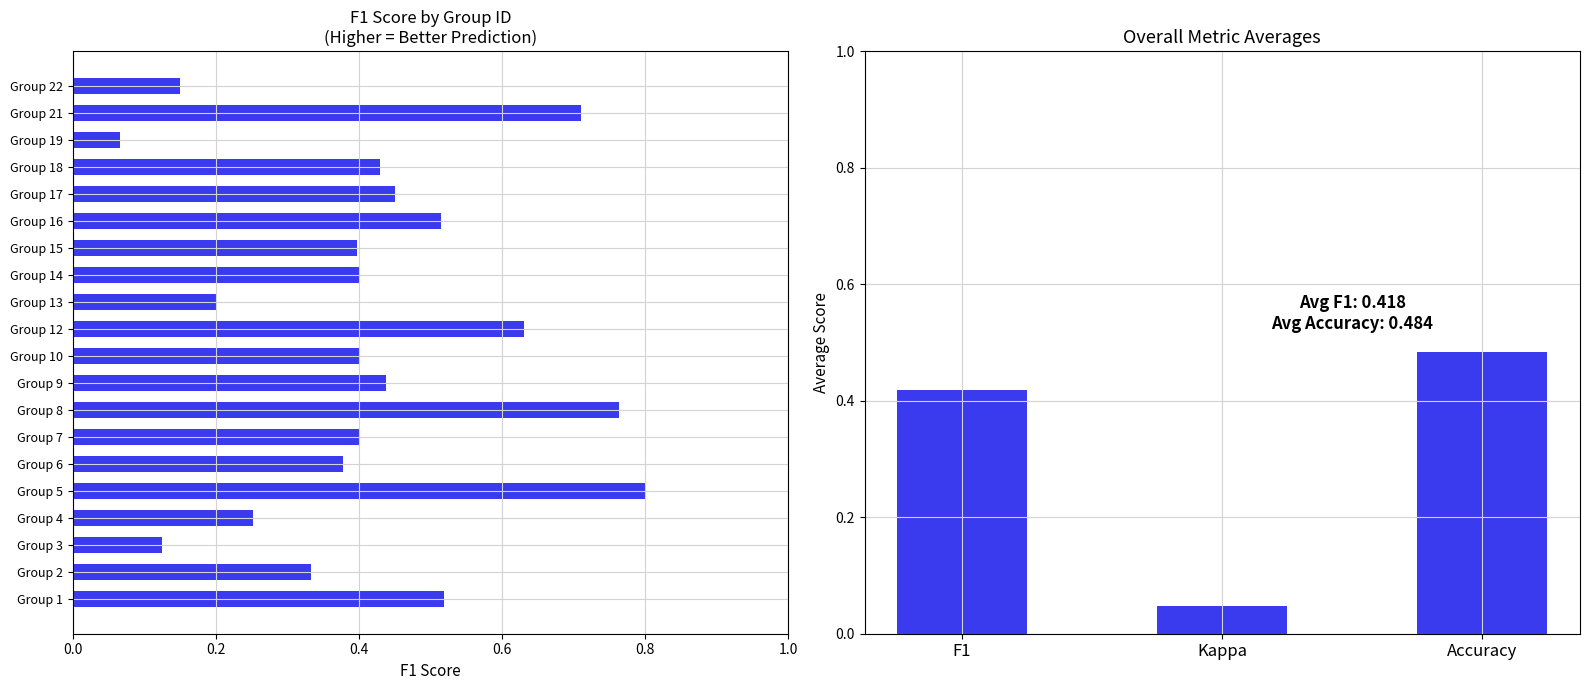

List the labels in order of f1 value, smallest first.

19, 3, 22, 13, 4, 2, 6, 15, 7, 10, 14, 18, 9, 17, 16, 1, 12, 21, 8, 5